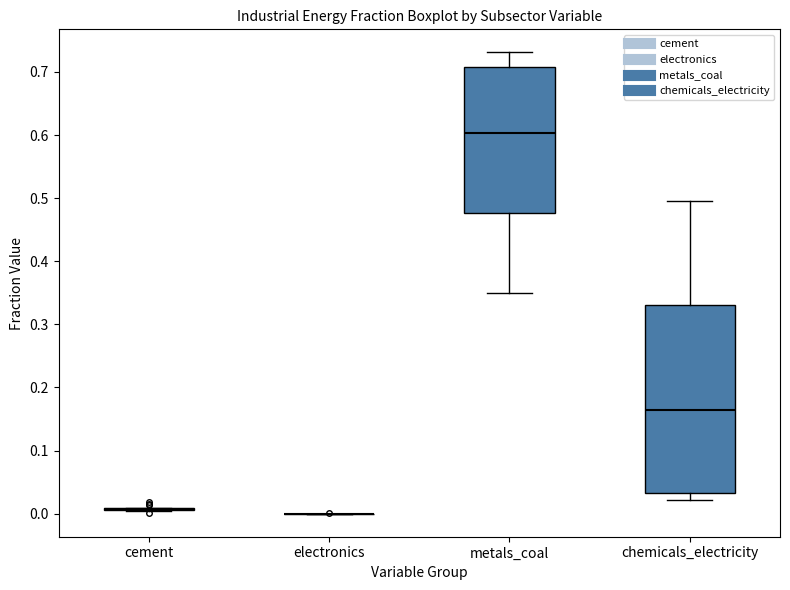

Reading left to right, read every box against the y-axis: the position of its median line, the range the box covers, and the ends of its whiskers. The values are not printed on the chart, so give them approximately, as read against the axis.

cement: box collapsed to a line at 0.01, whiskers 0.00 to 0.01
electronics: box collapsed to a line at 0.00, whiskers 0.00 to 0.00
metals_coal: median 0.60, box 0.48 to 0.71, whiskers 0.35 to 0.73
chemicals_electricity: median 0.16, box 0.03 to 0.33, whiskers 0.02 to 0.50